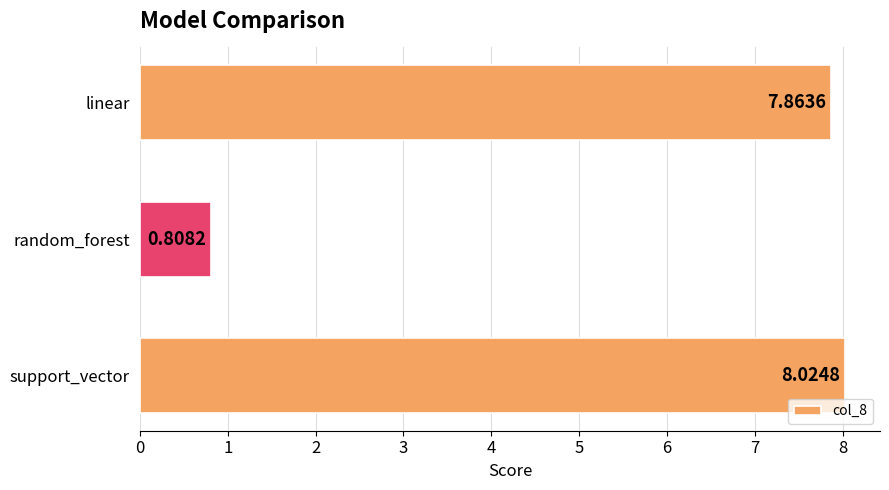

Which label corresponds to the largest value in the chart?

support_vector